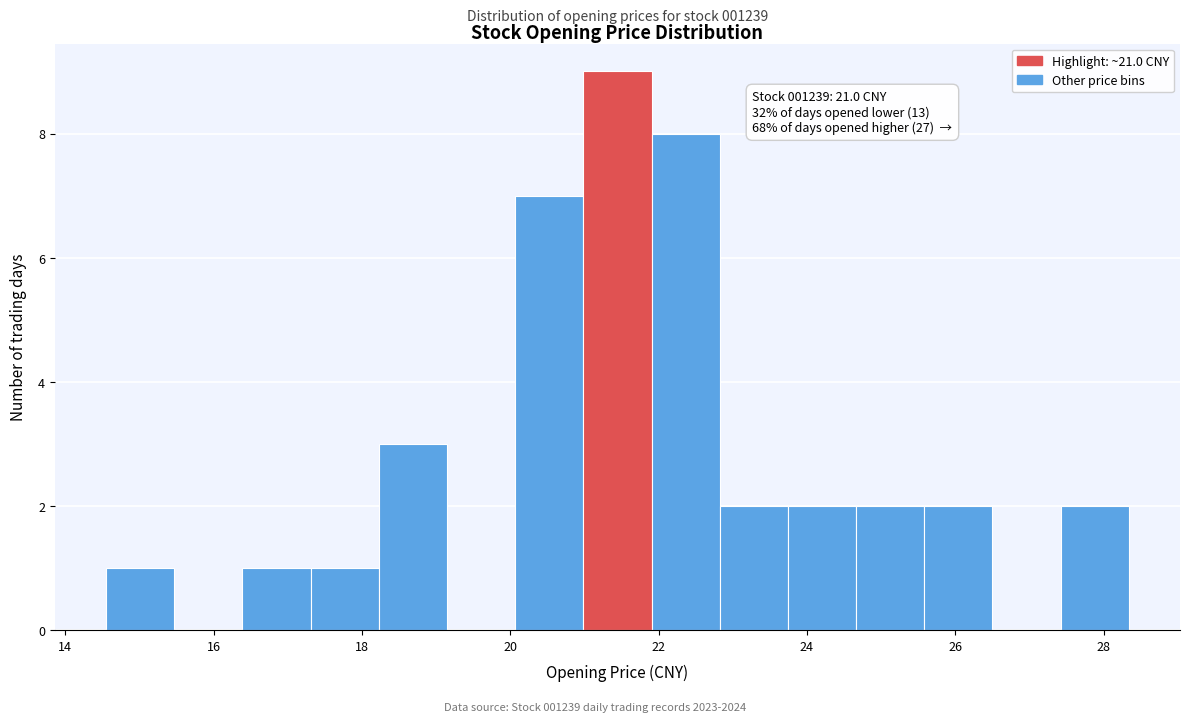

Over which range of the x-axis is the bar tallest?

21.0 to 22.0